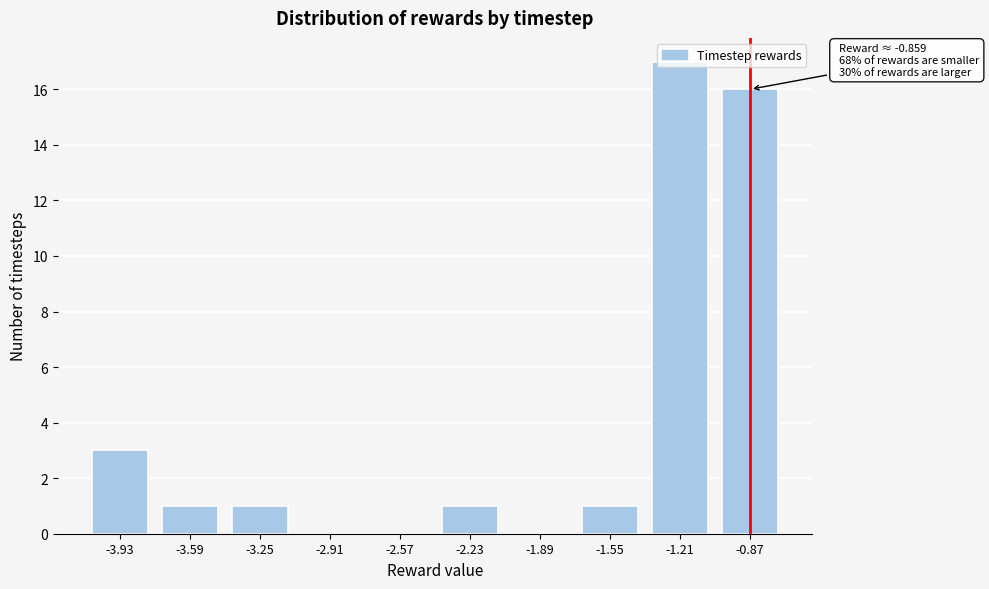

Is it true that the value at -3.59 is 1?

True